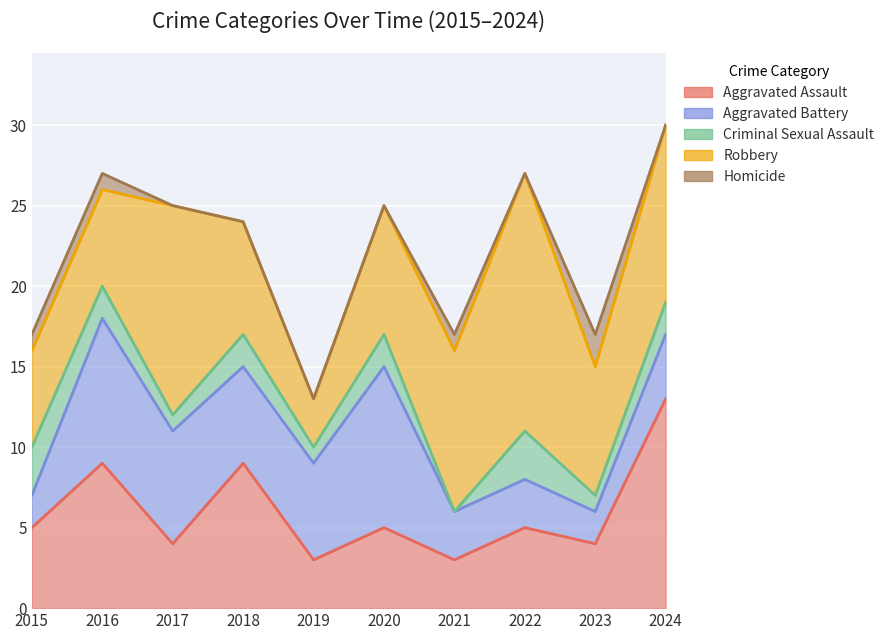

Where is the first local minimum for Homicide?

2022